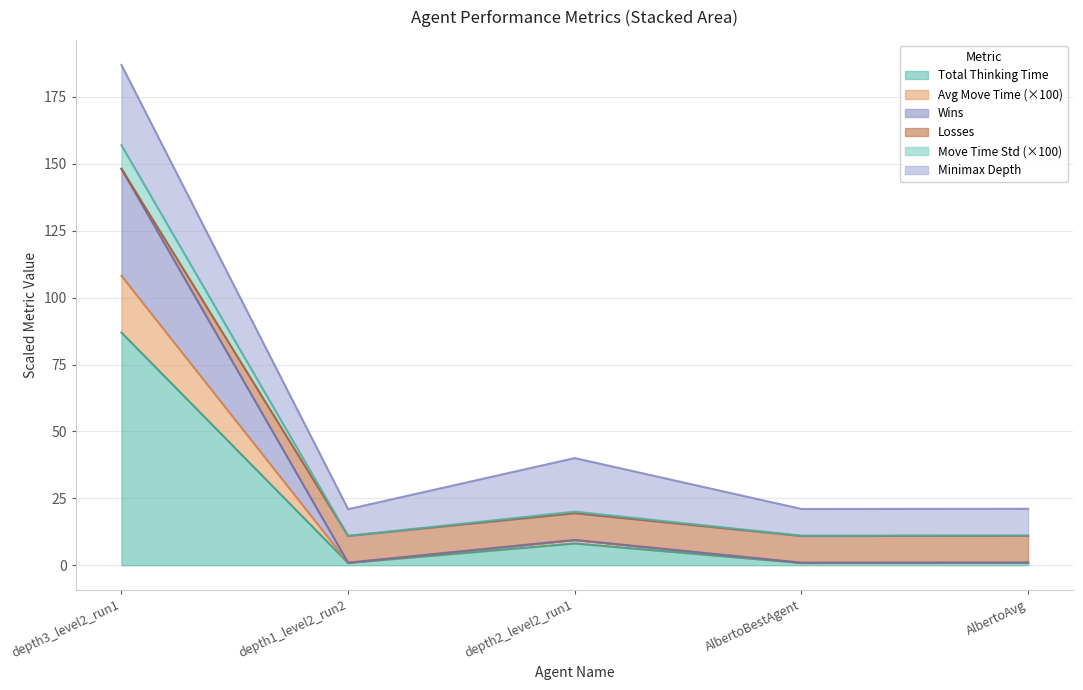

What is the highest value of the Total Thinking Time series?

87.0